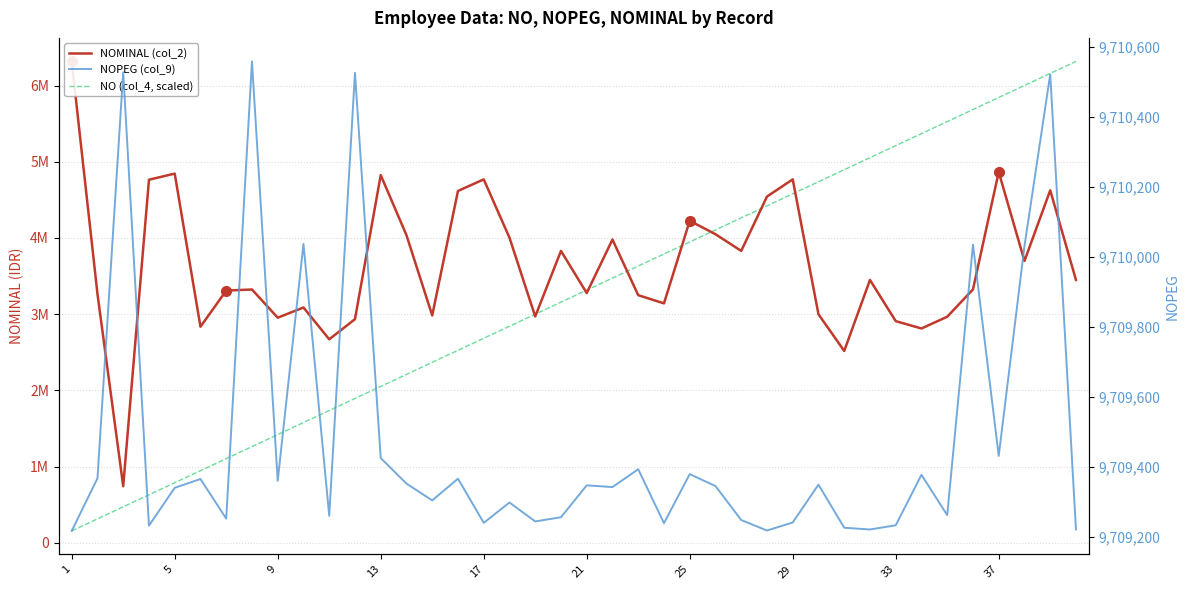

At 19, list the series in order from largest to smallest.

NOPEG (col_9), NOMINAL (col_2), NO (col_4, scaled)